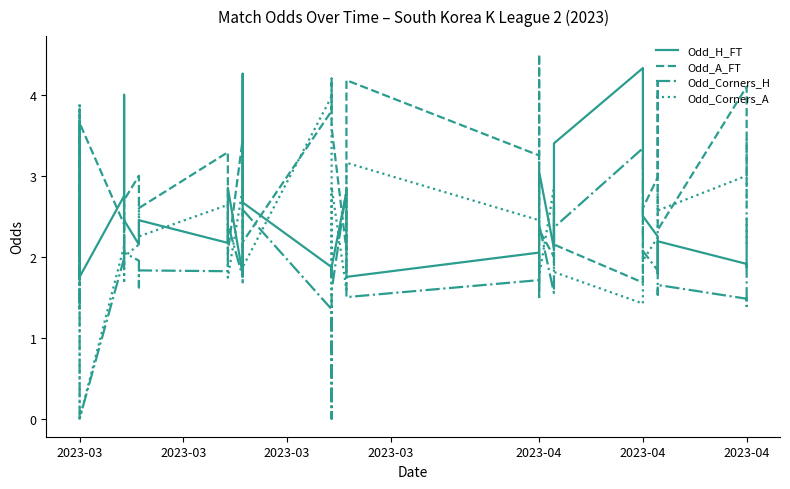

What are all the series names shown in the legend?

Odd_H_FT, Odd_A_FT, Odd_Corners_H, Odd_Corners_A